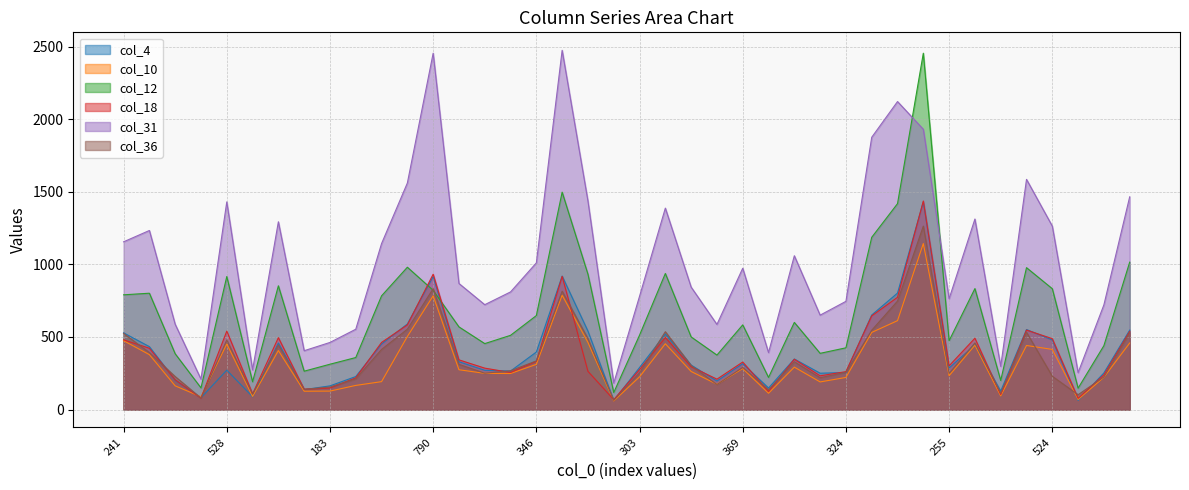

Which series has the widest spread of values?

col_12